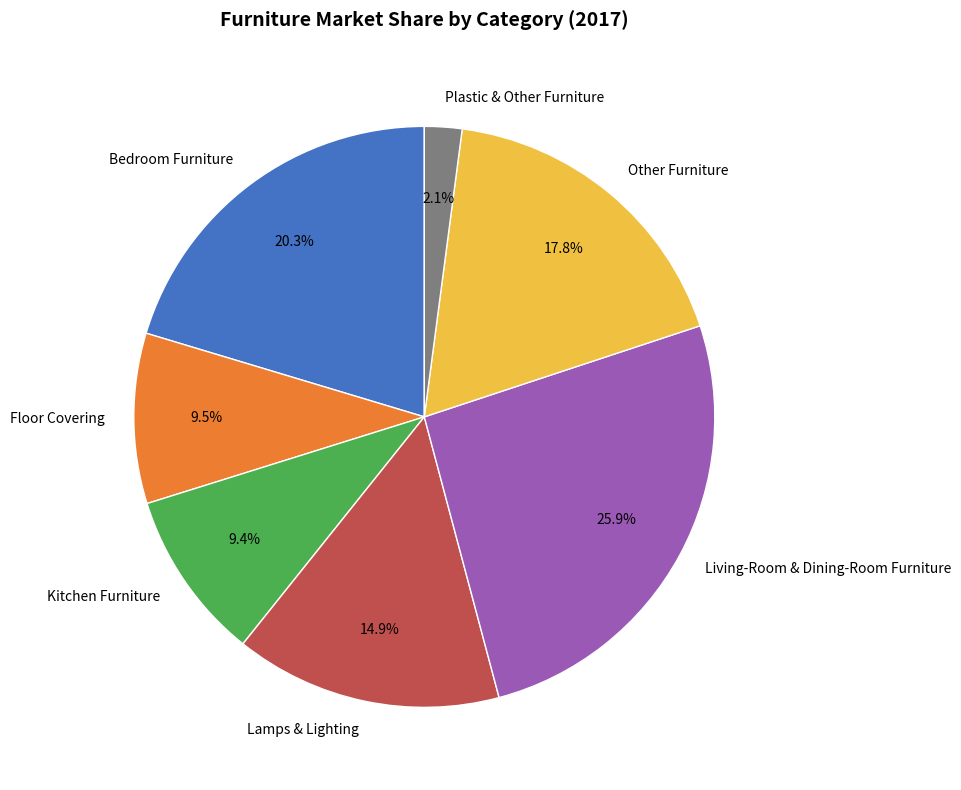

Does Lamps & Lighting account for over 50% of the chart?

No